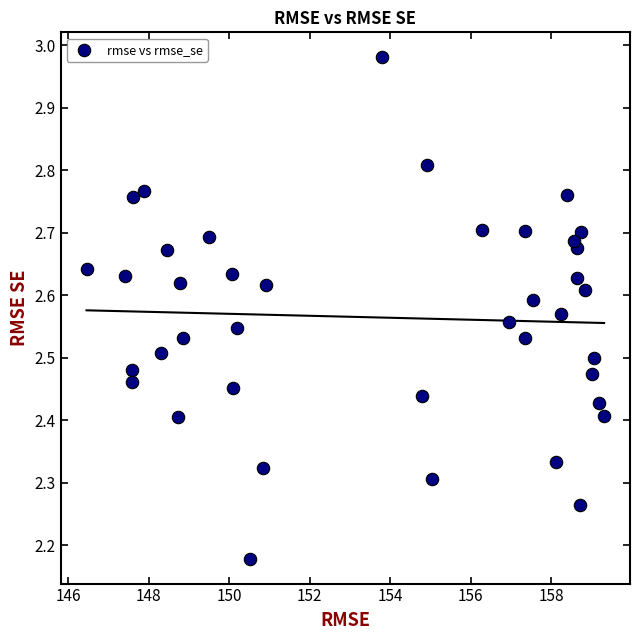

What is the range of X values (max minus min)?

12.9